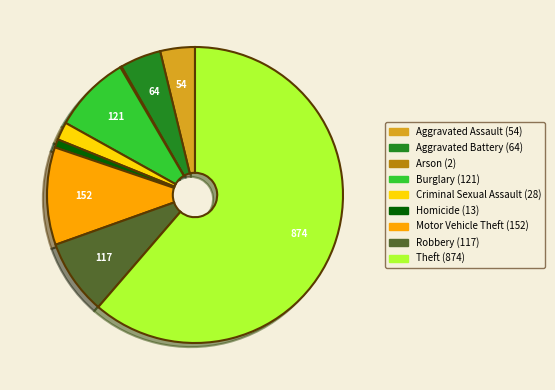

Which has a higher value, Aggravated Battery or Theft?

Theft